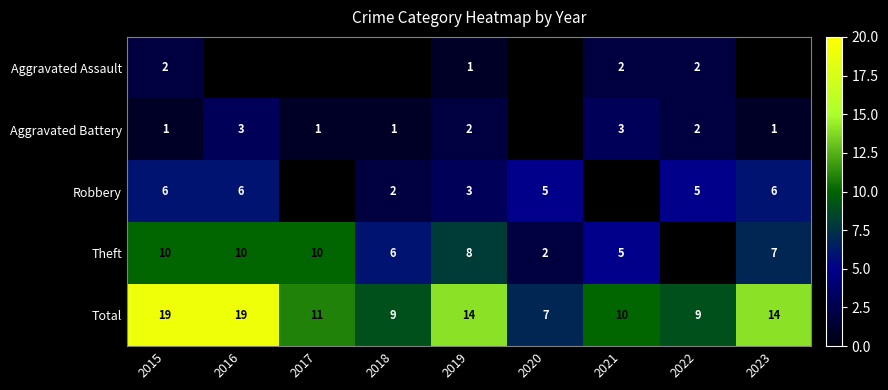

Which category has the lowest value in the Total series?

2020